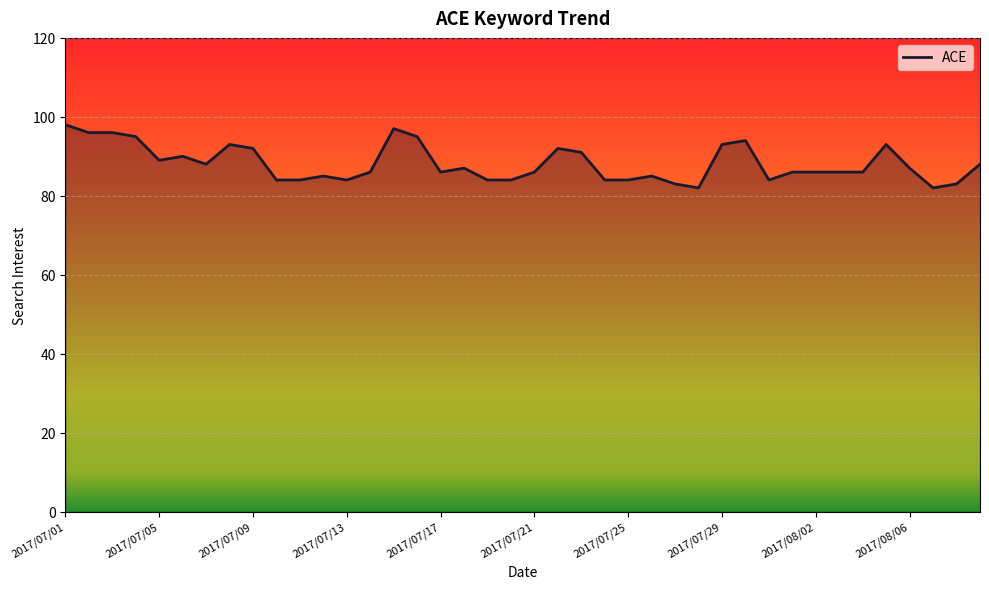

What is the minimum value shown in the chart?

82